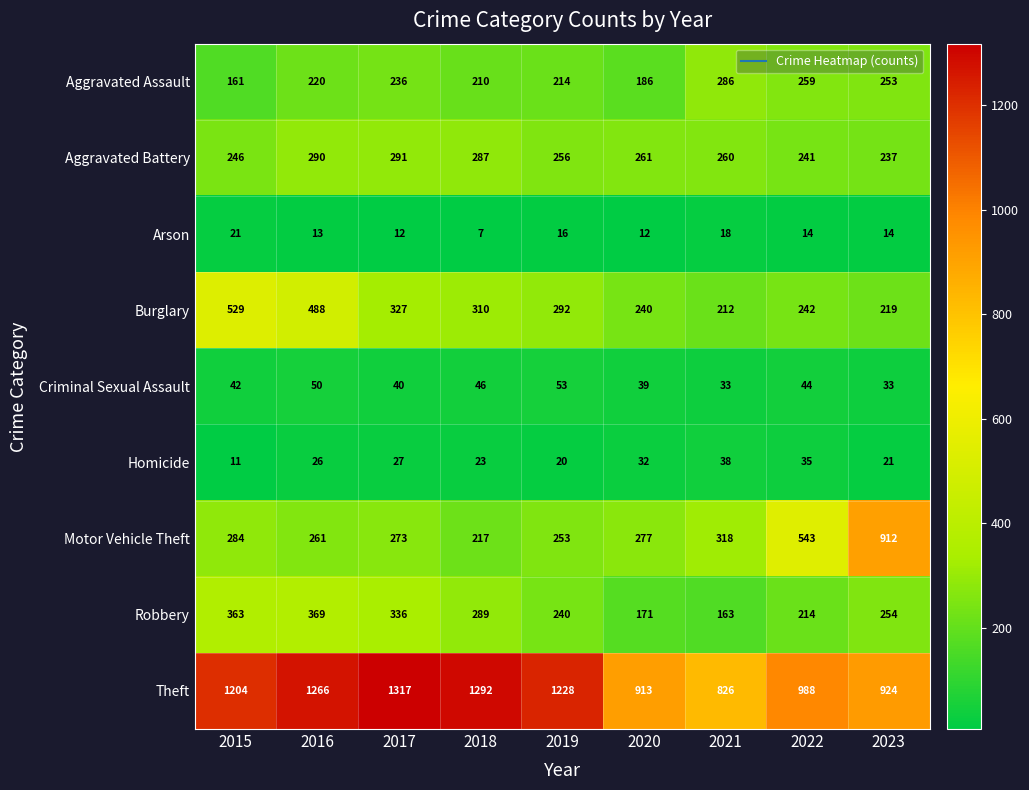

Rank the series by their maximum value, from lowest to highest.

Arson, Homicide, Criminal Sexual Assault, Aggravated Assault, Aggravated Battery, Robbery, Burglary, Motor Vehicle Theft, Theft